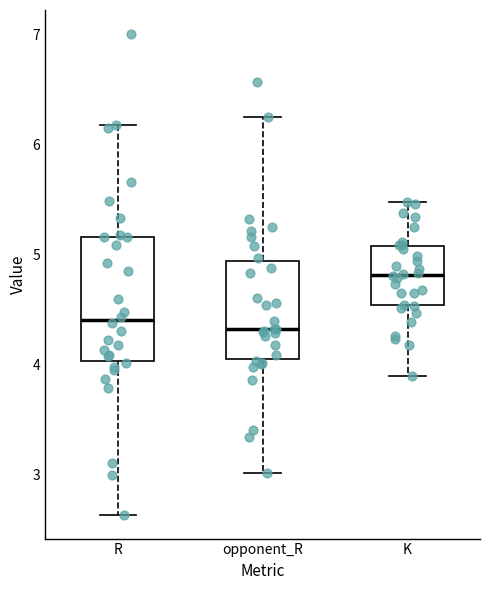

Reading left to right, transcribe this box plot: for each box, give where its median line is, the range the box spans, and where its two whiskers end, as read against the y-axis. The values are not printed on the chart, so give them approximately, as read against the axis.

R: median 4.4, box 4.0 to 5.2, whiskers 2.6 to 6.2
opponent_R: median 4.3, box 4.1 to 4.9, whiskers 3.0 to 6.3
K: median 4.8, box 4.5 to 5.1, whiskers 3.9 to 5.5